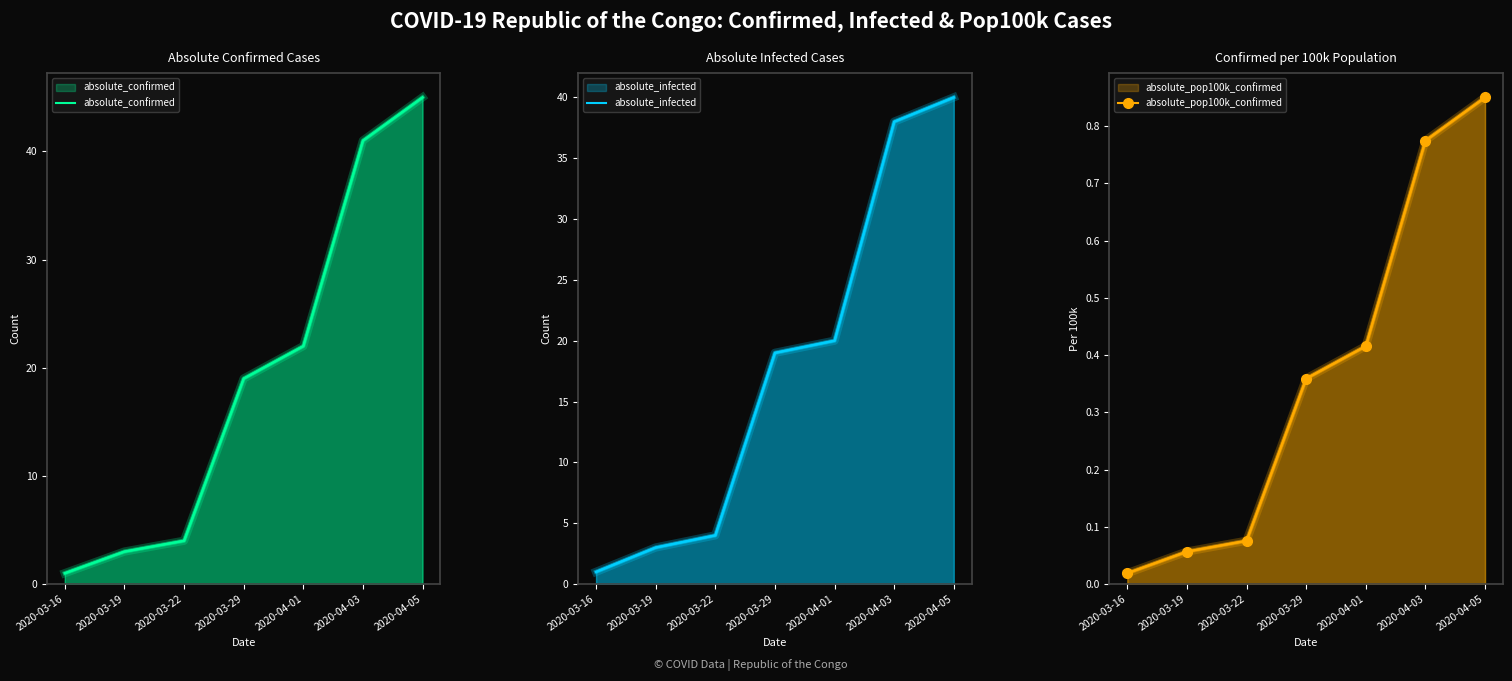

What is the difference between the maximum and second lowest values in the absolute_confirmed series?

42.0